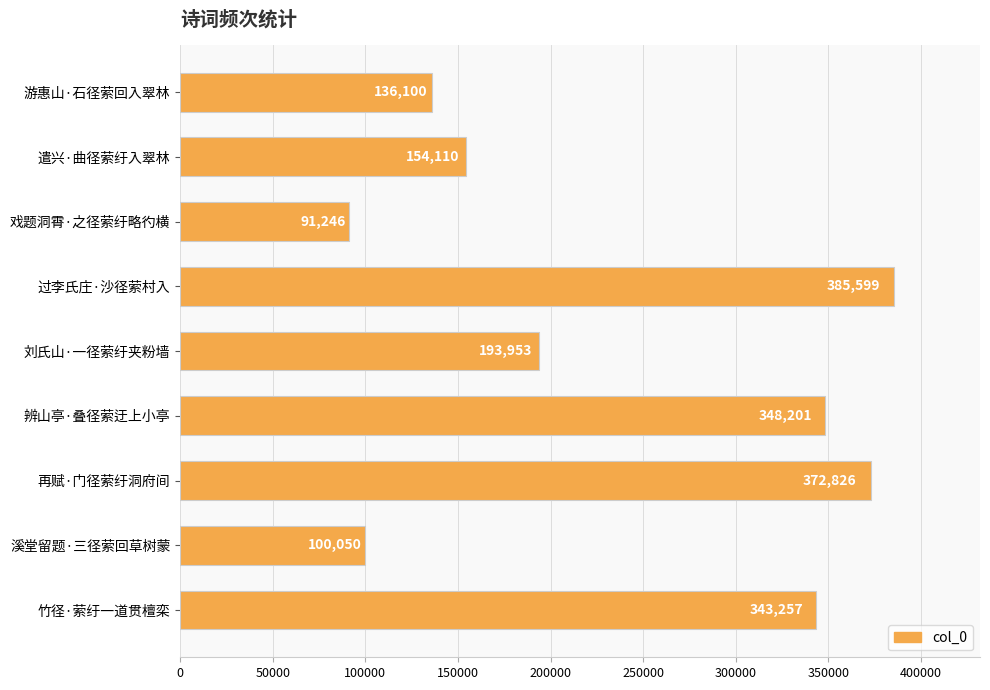

What is the average value?

236149